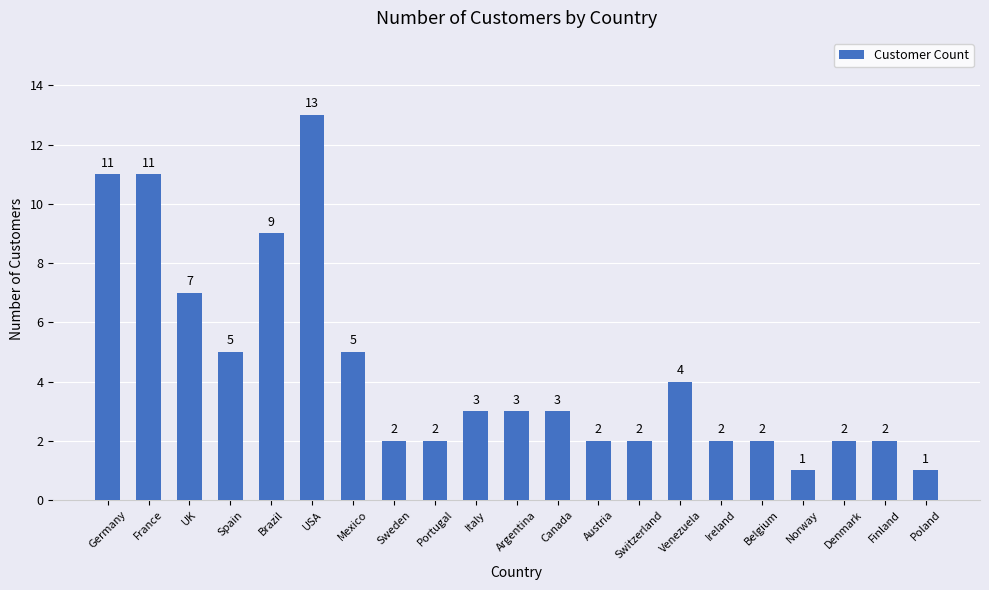

What is the change in value from Germany to USA?

+2